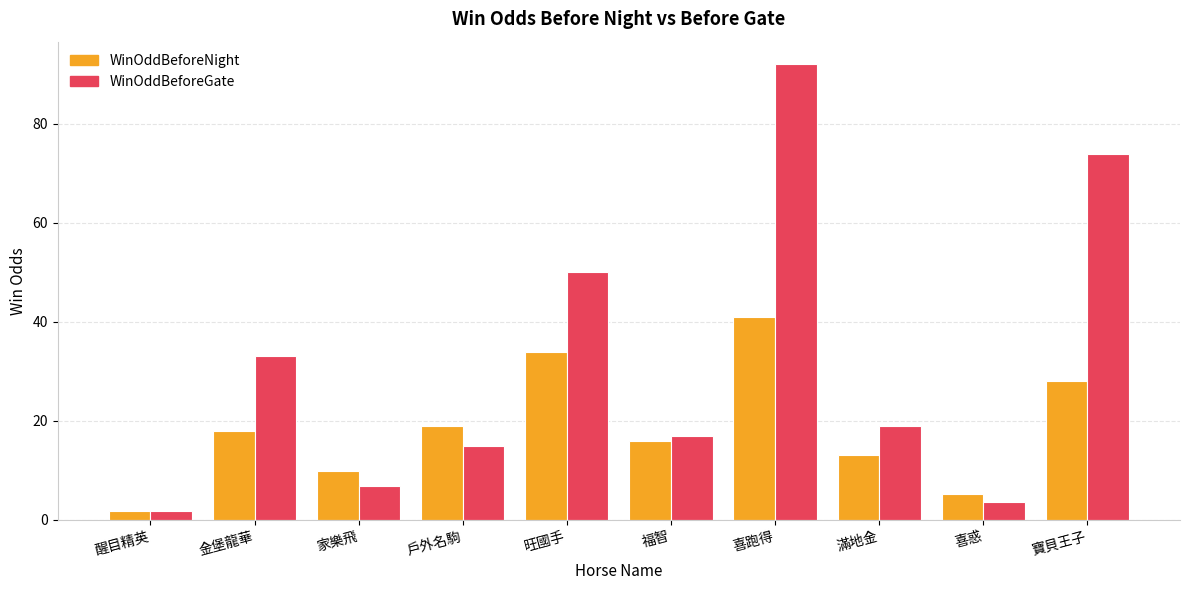

Reading left to right, transcribe all the data shown in this chart.

WinOddBeforeNight: 1.7	18.0	9.8	19.0	34.0	16.0	41.0	13.0	5.2	28.0
WinOddBeforeGate: 1.8	33.0	6.9	15.0	50.0	17.0	92.0	19.0	3.7	74.0